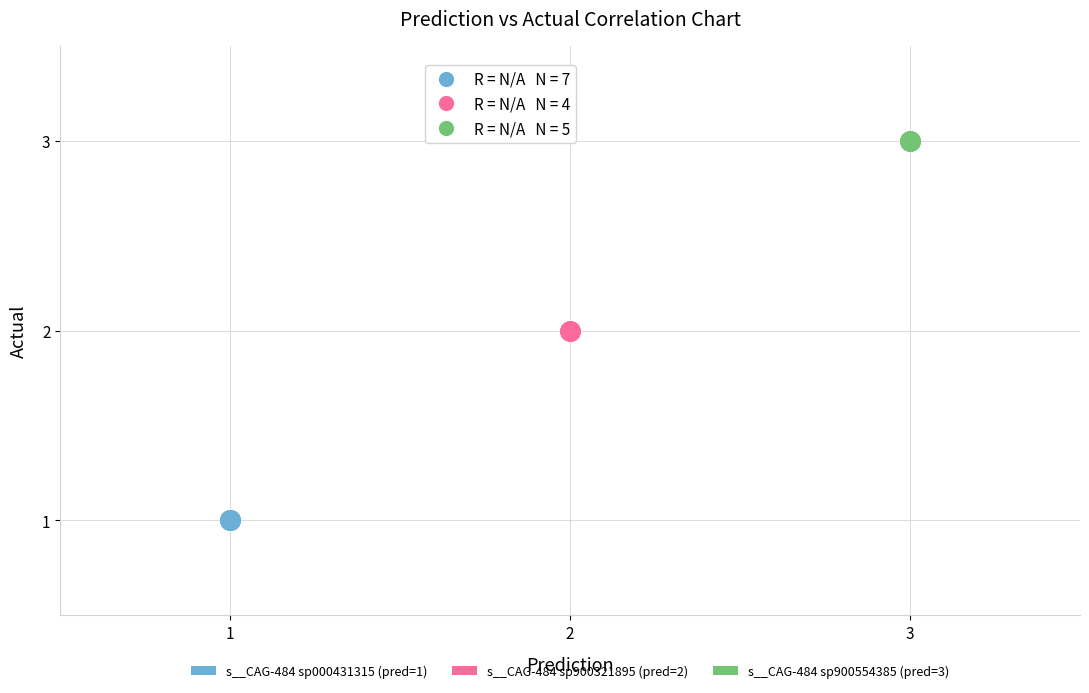

Which series reaches the minimum Y coordinate?

s__CAG-484 sp000431315 (pred=1)